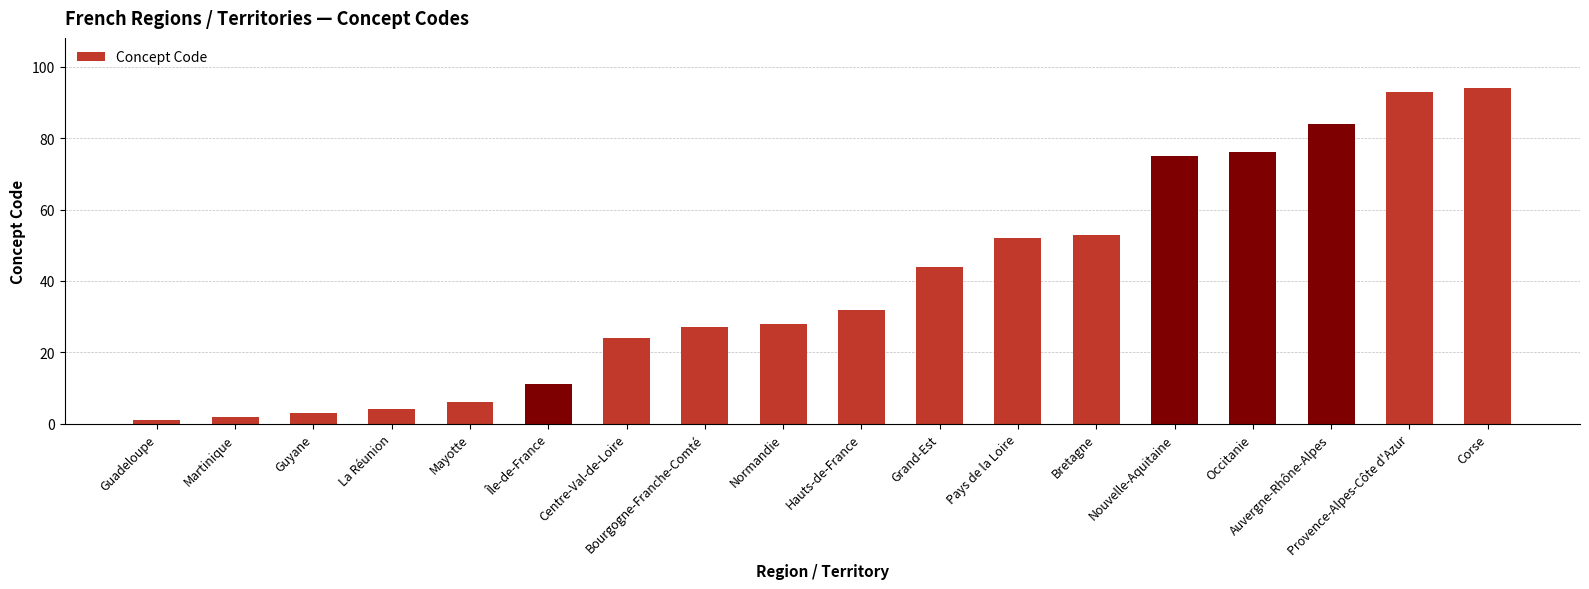

Does the chart contain stacked bars?

No